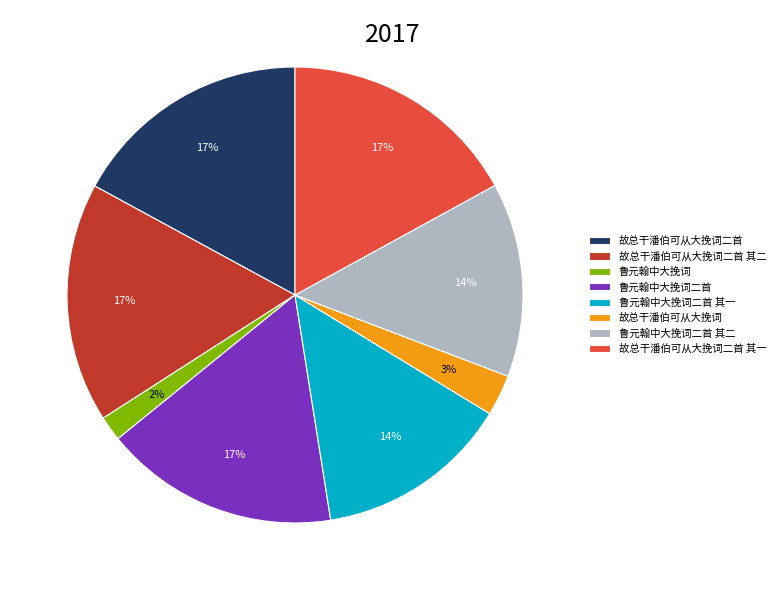

Is the sum of 鲁元翰中大挽词二首 and 故总干潘伯可从大挽词二首 其一 greater than half?

No